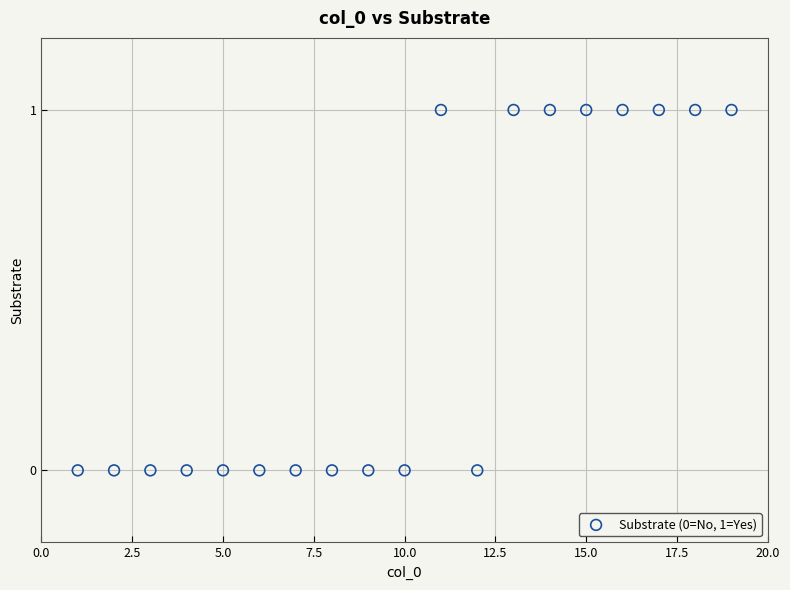

What is the range of X values (max minus min)?

18